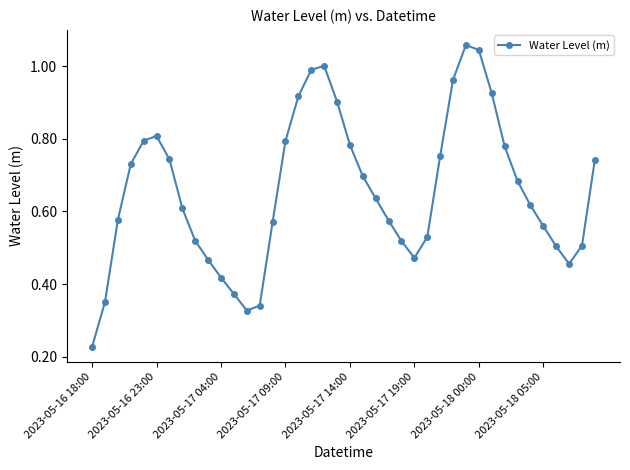

True or false: the data has more than 0 interior local peaks.

True